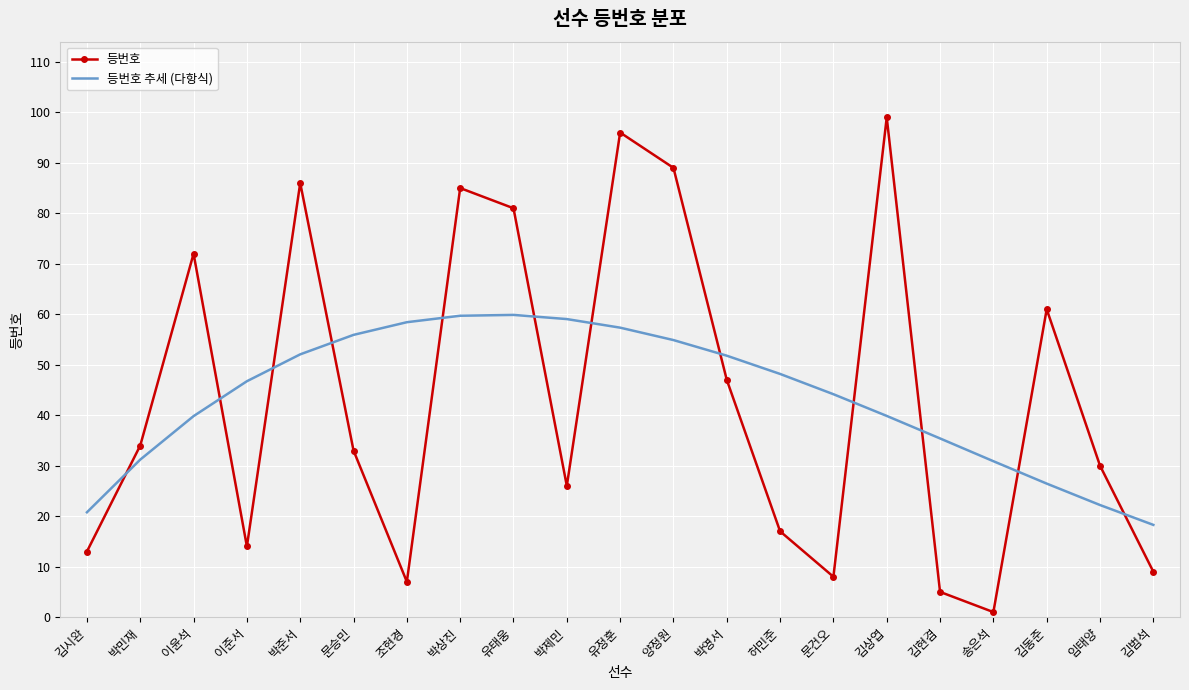

What is the difference between the maximum and minimum values in the 등번호 series?

98.0